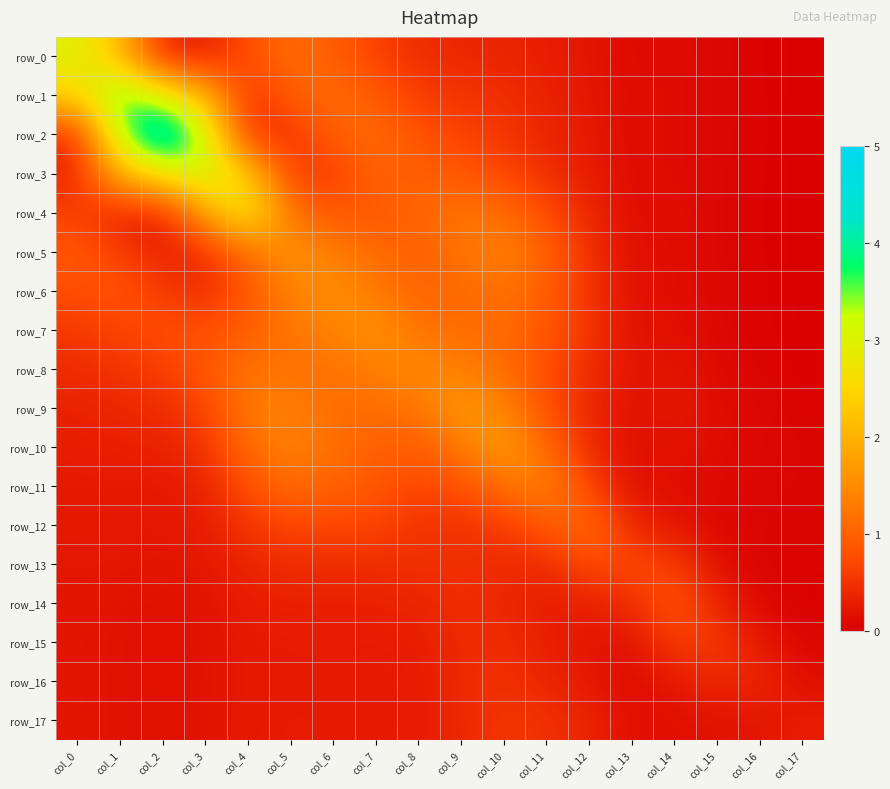

The value of row_14 at col_0 is 0.1. True or false?

False